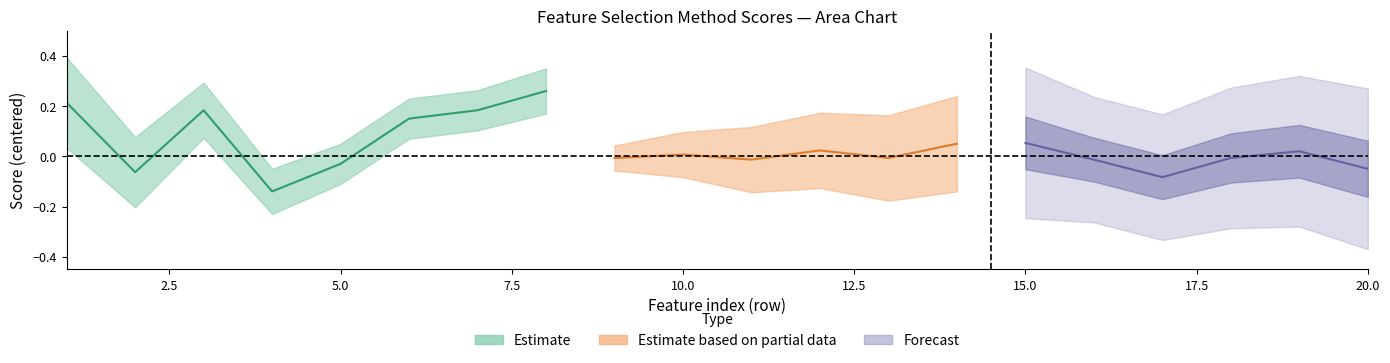

Where is the first local minimum for Relief?

2